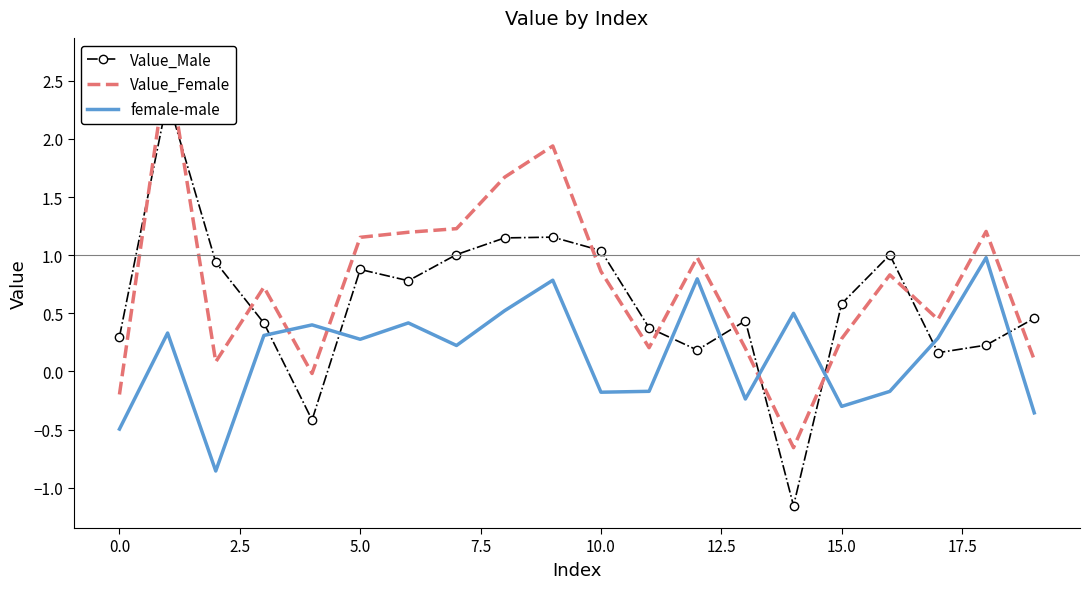

What is the approximate value of female-male at 14?

0.5